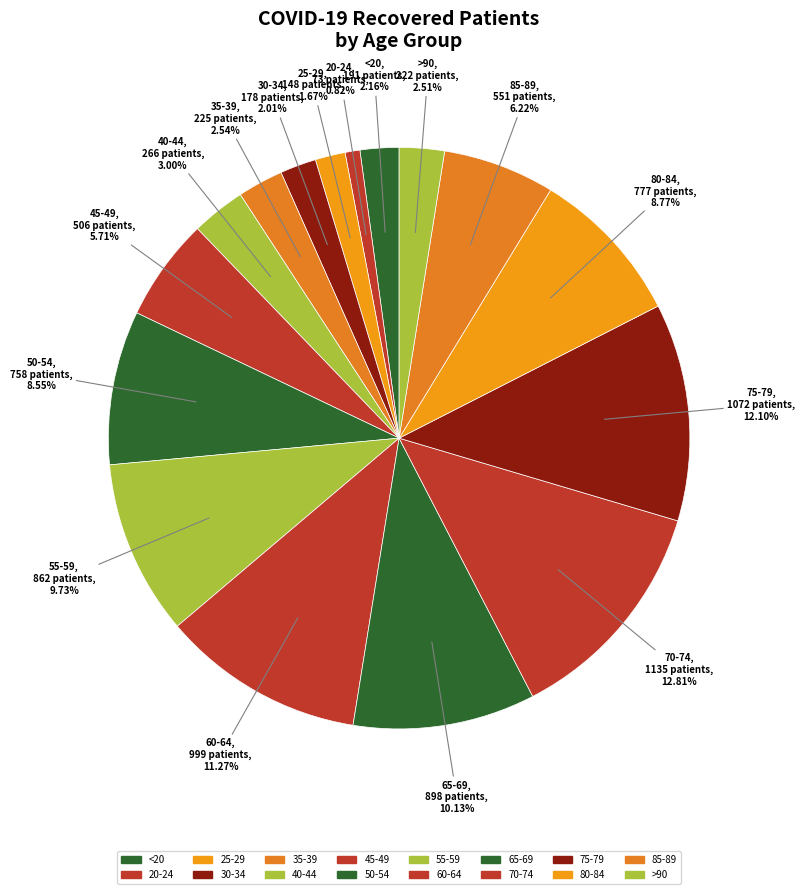

Do 85-89 and 50-54 together represent more than half of the pie?

No